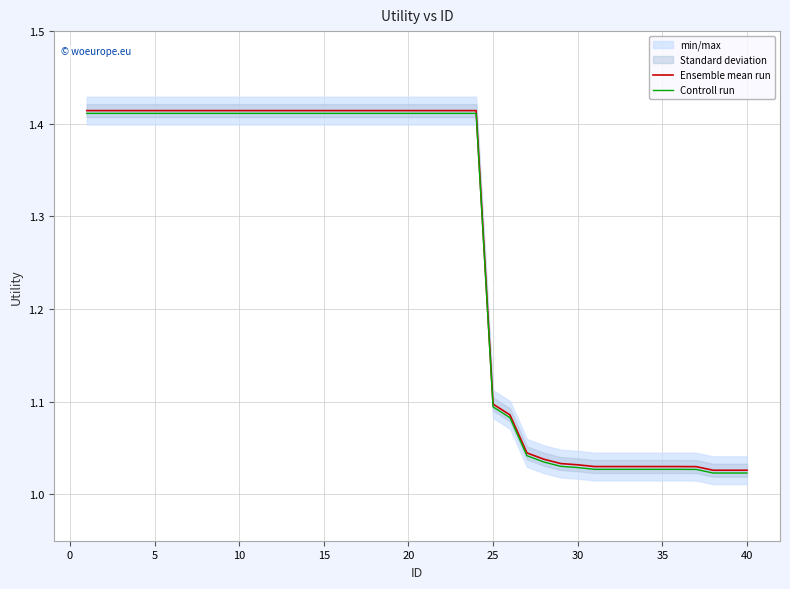

At how many categories does at least one series exceed 1?

40